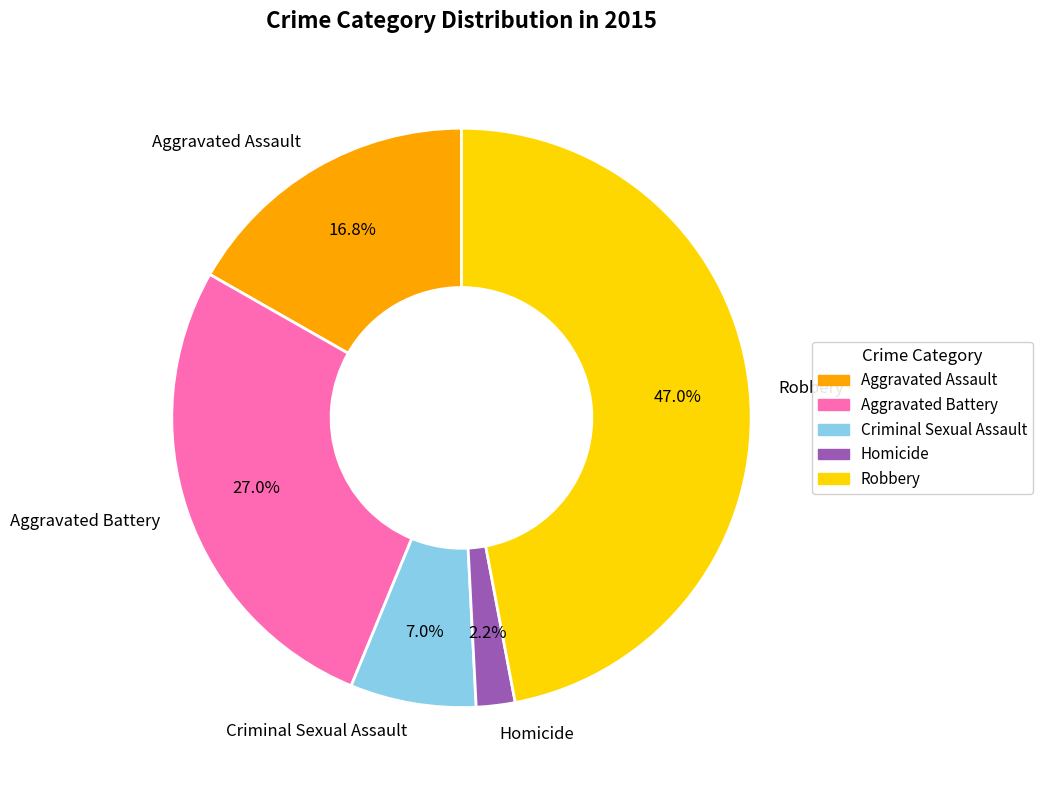

Is it true that Aggravated Battery is 27% of the pie?

True